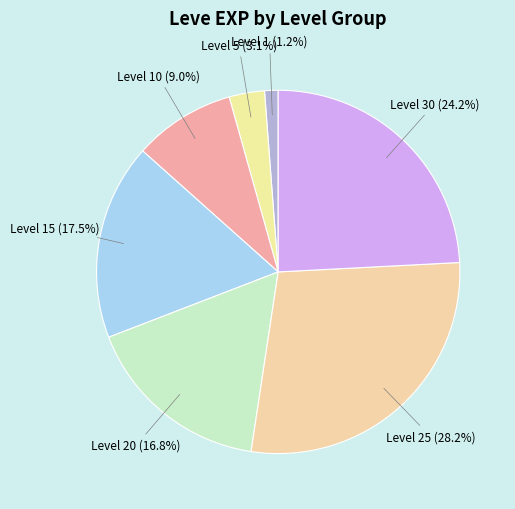

How many segments does this pie chart have?

7